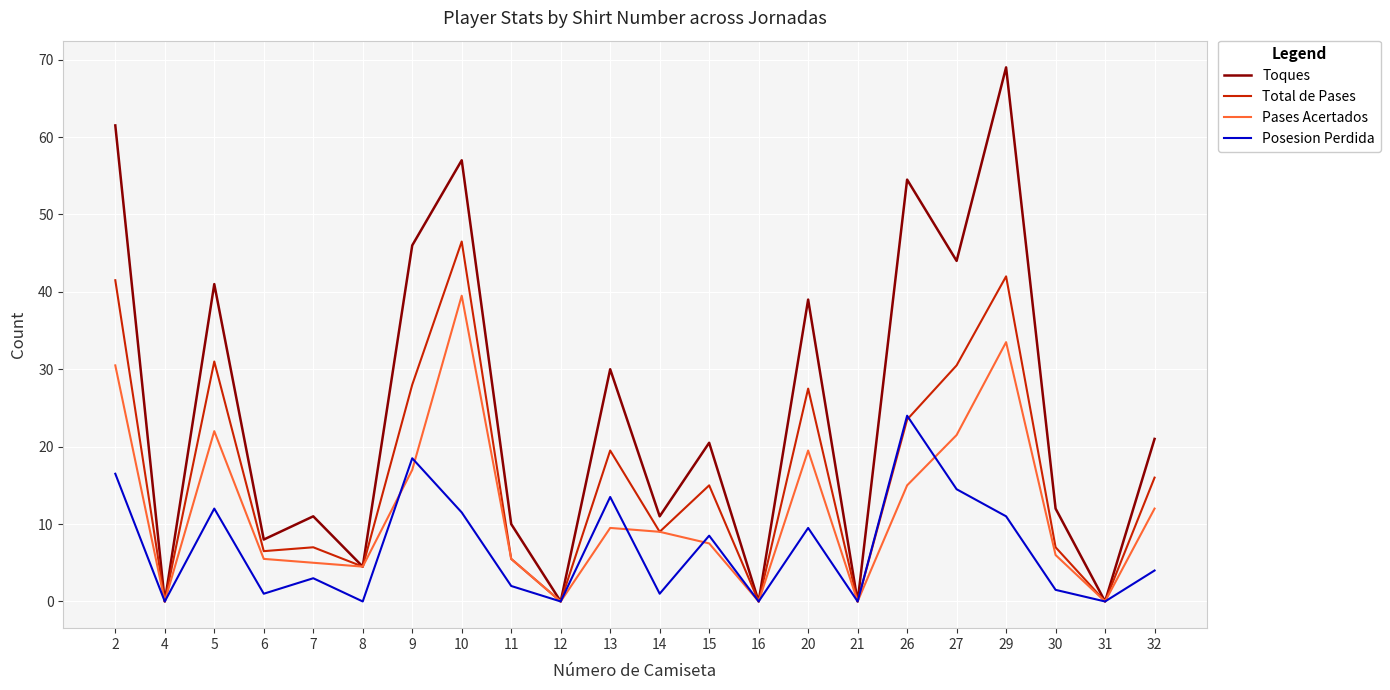

What is the maximum value shown in the chart?

69.0